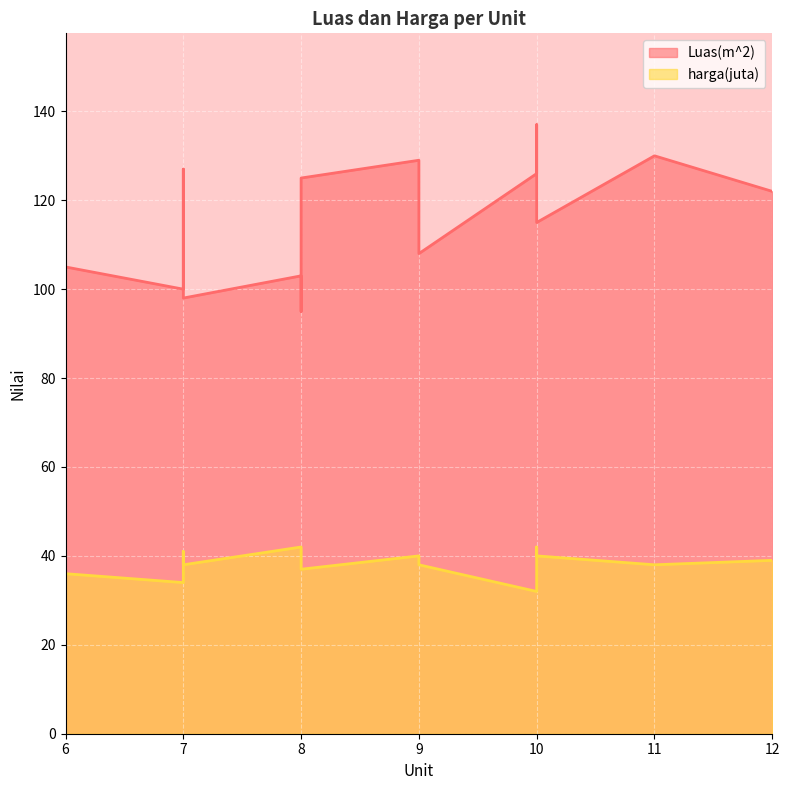

Is the value of Luas(m^2) at 6 greater than the value of harga(juta) at 11?

Yes